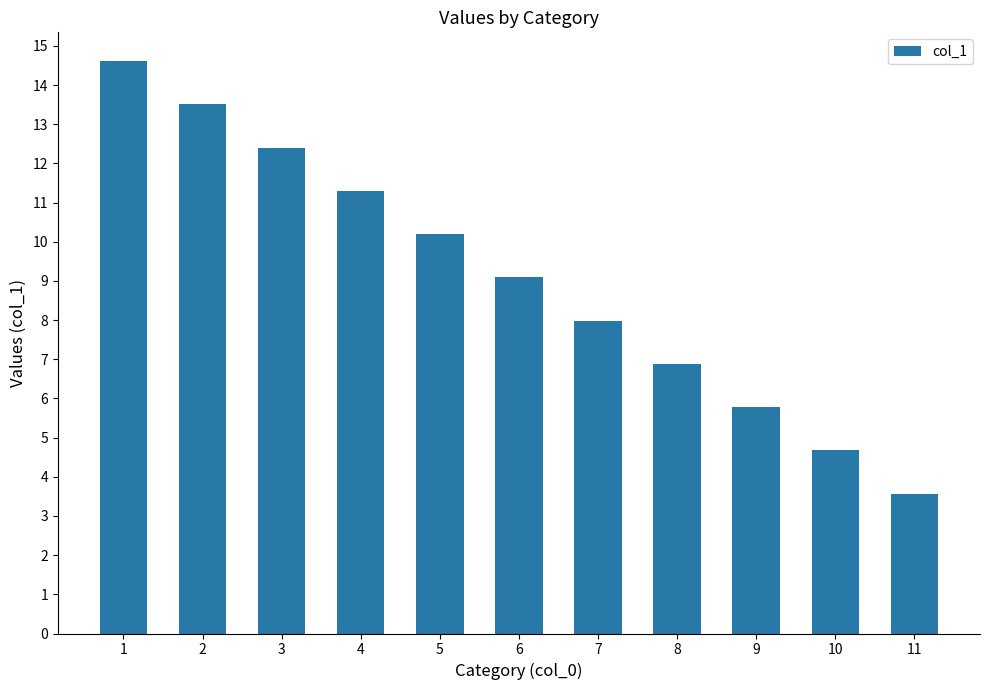

At which category does the chart reach its minimum across all series?

11